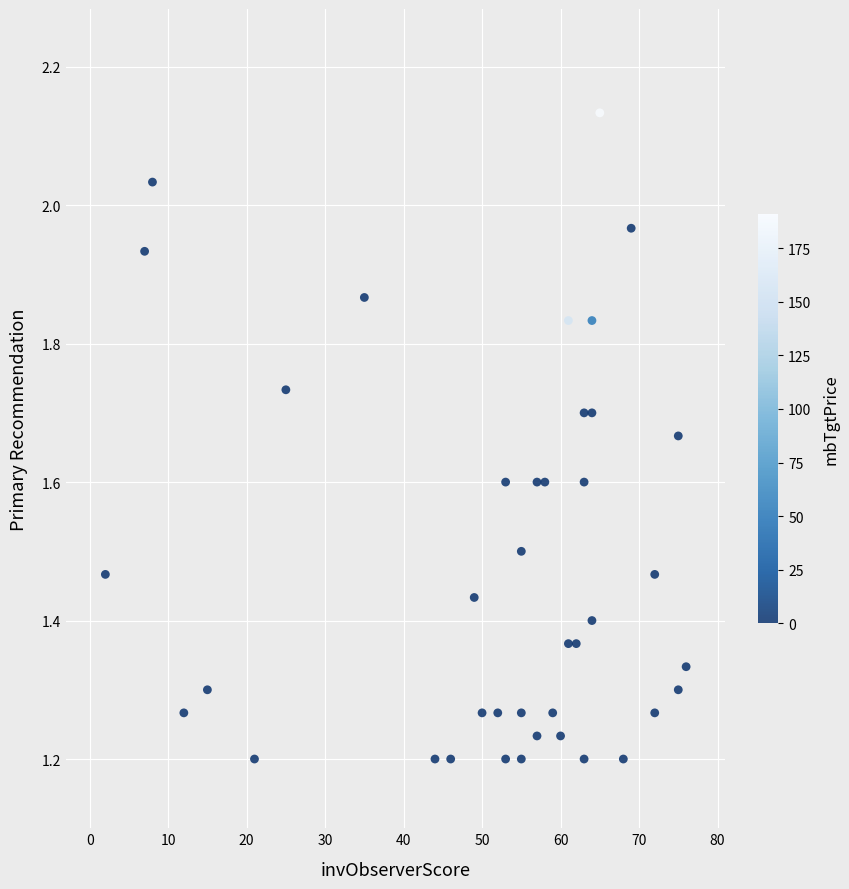

What is the range of X values (max minus min)?

74.0